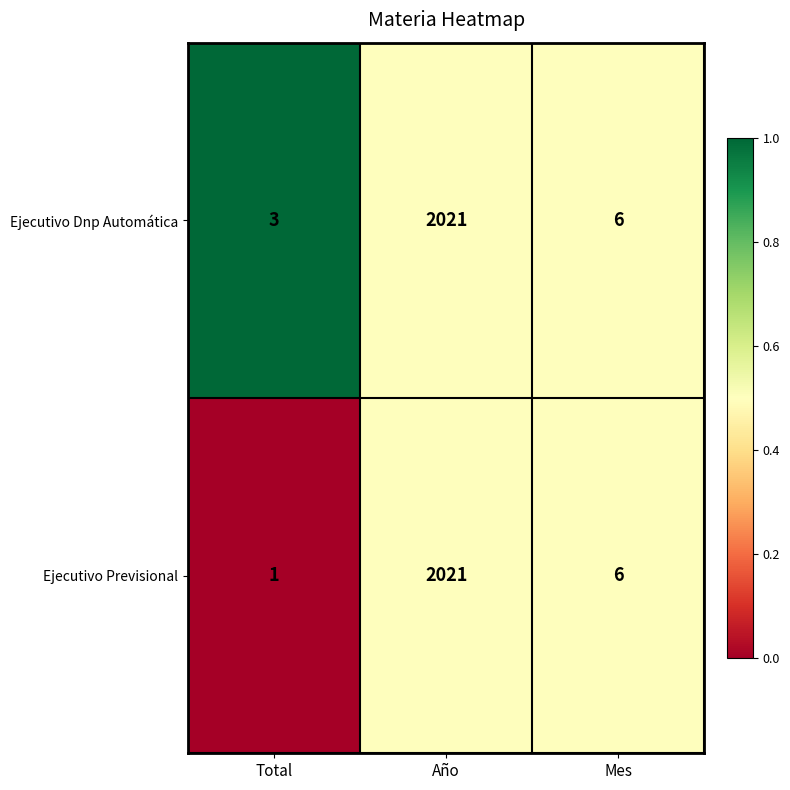

Reading right to left, list all the values displayed in this chart.

Ejecutivo Dnp Automática: Mes=6	Año=2021	Total=3
Ejecutivo Previsional: Mes=6	Año=2021	Total=1